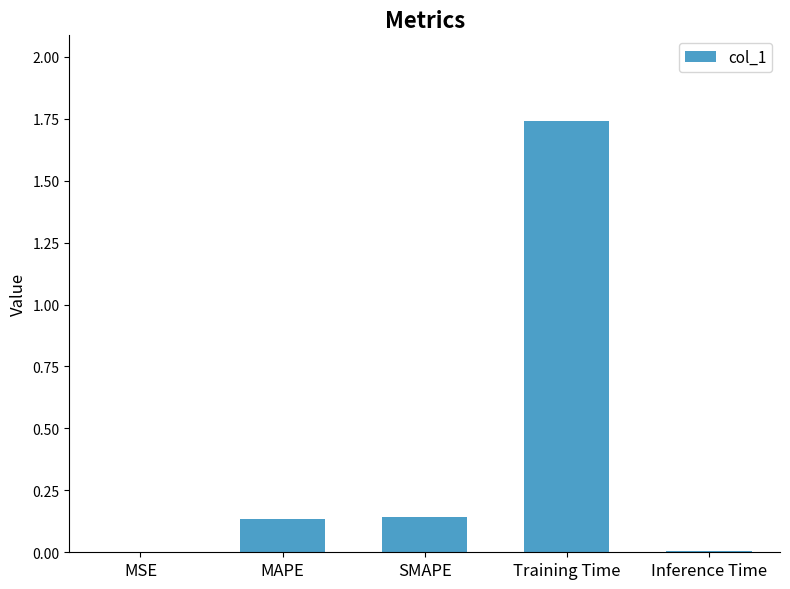

Which has a higher value, Inference Time or MAPE?

MAPE